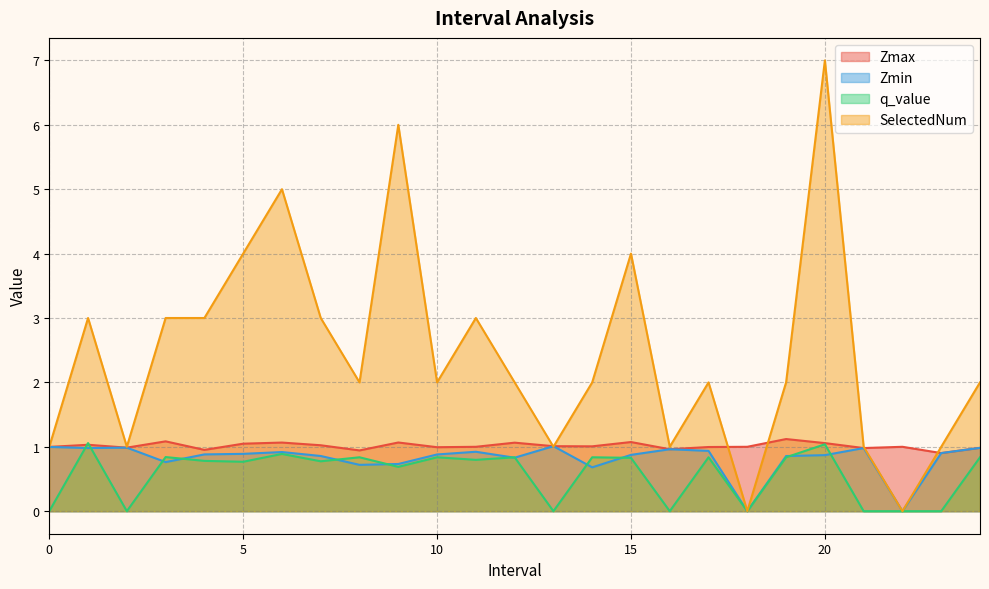

Rank the series at 8.0 from highest to lowest value.

SelectedNum, Zmax, q_value, Zmin